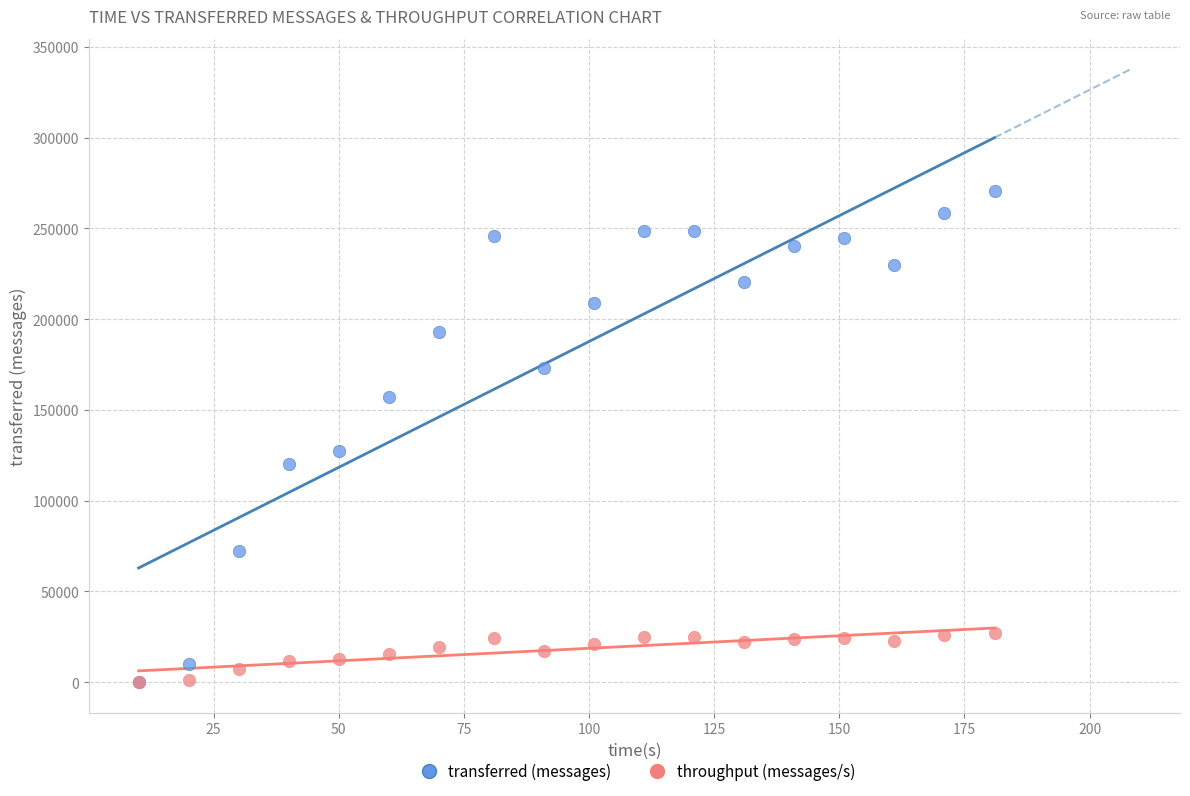

Across all series, what Y value is closest to 135370?

127280